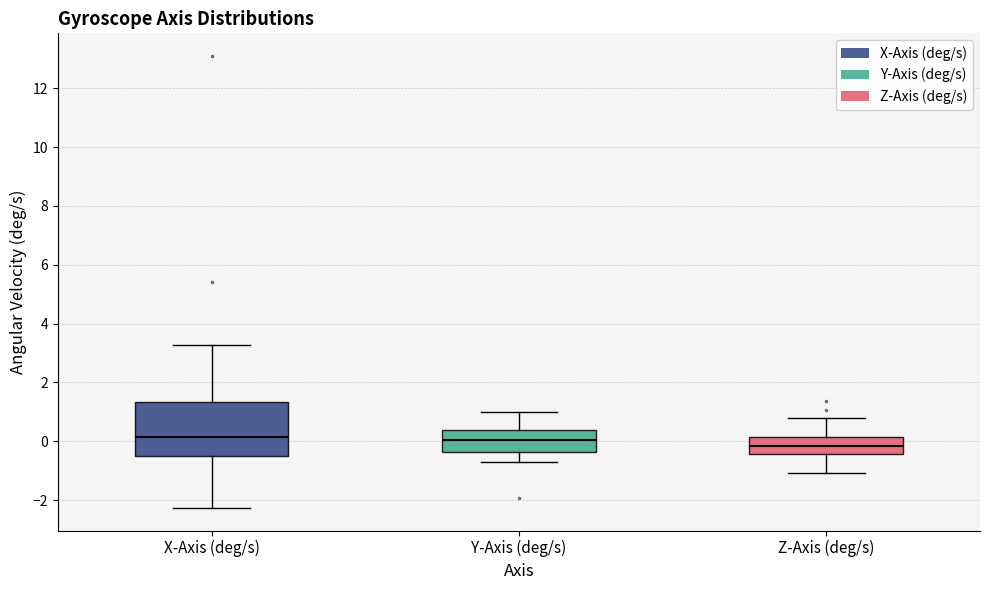

Where does the lower whisker of the box for X-Axis (deg/s) end on the y-axis? The values are not printed on the chart, so give them approximately, as read against the axis.

-2.2